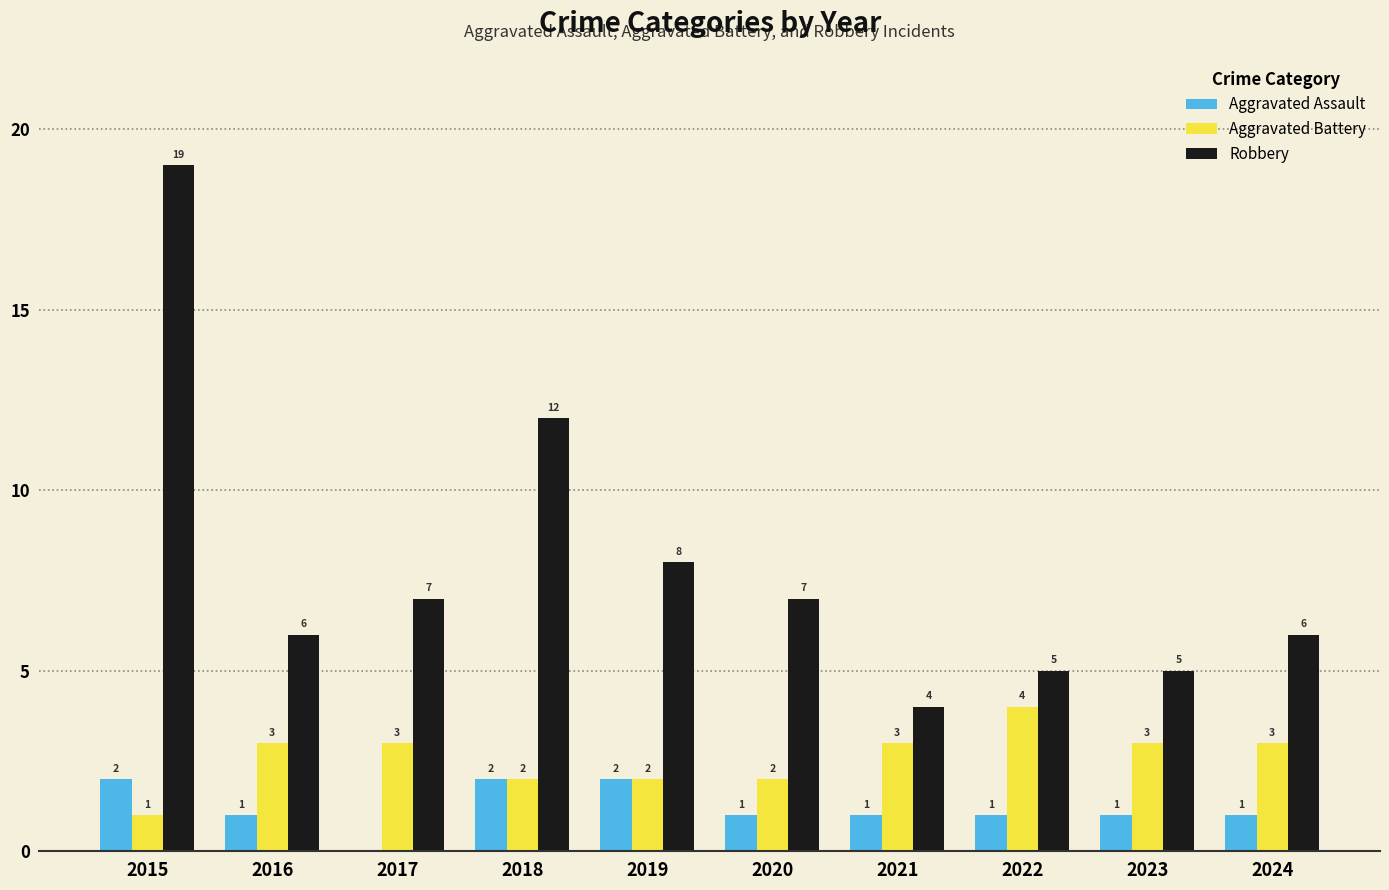

What is the sum of all Robbery values?

79